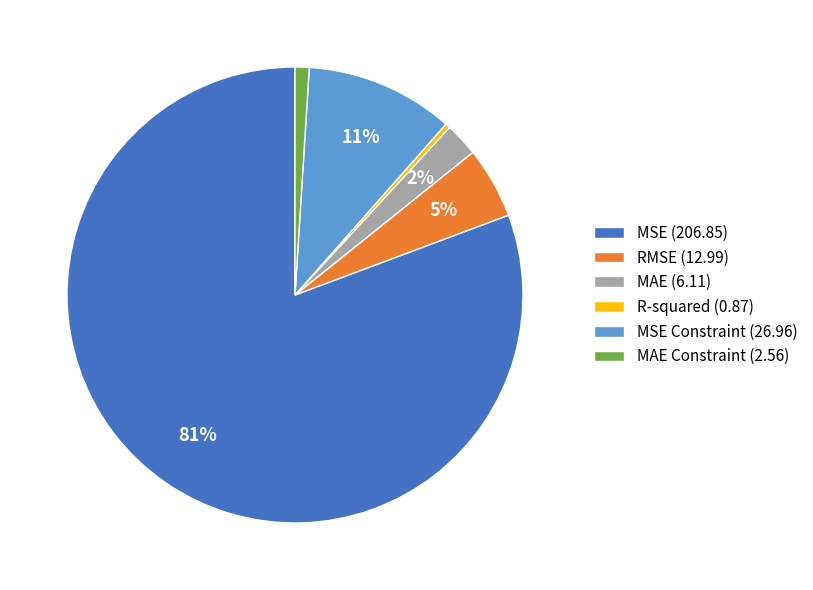

Rank the categories by value from lowest to highest.

R-squared (0.87), MAE Constraint (2.56), MAE (6.11), RMSE (12.99), MSE Constraint (26.96), MSE (206.85)